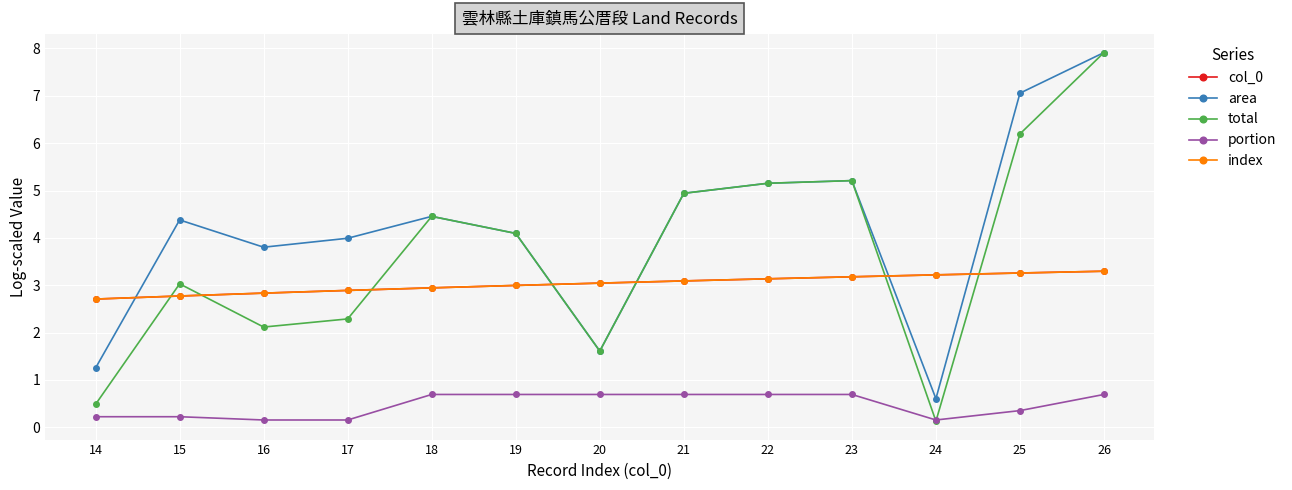

Reading right to left, extract all data points from this chart.

col_0: 26=3.3	25=3.3	24=3.2	23=3.2	22=3.1	21=3.1	20=3.0	19=3.0	18=2.9	17=2.9	16=2.8	15=2.8	14=2.7
area: 26=7.9	25=7.1	24=0.6	23=5.2	22=5.2	21=4.9	20=1.6	19=4.1	18=4.5	17=4.0	16=3.8	15=4.4	14=1.3
total: 26=7.9	25=6.2	24=0.1	23=5.2	22=5.2	21=4.9	20=1.6	19=4.1	18=4.5	17=2.3	16=2.1	15=3.0	14=0.5
portion: 26=0.7	25=0.4	24=0.2	23=0.7	22=0.7	21=0.7	20=0.7	19=0.7	18=0.7	17=0.2	16=0.2	15=0.2	14=0.2
index: 26=3.3	25=3.3	24=3.2	23=3.2	22=3.1	21=3.1	20=3.0	19=3.0	18=2.9	17=2.9	16=2.8	15=2.8	14=2.7